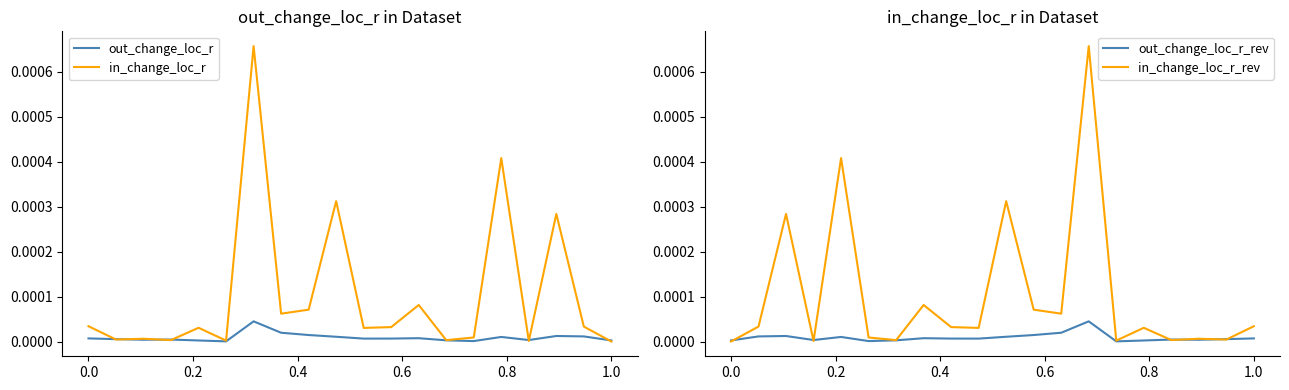

How many categories are shown in the chart?

20